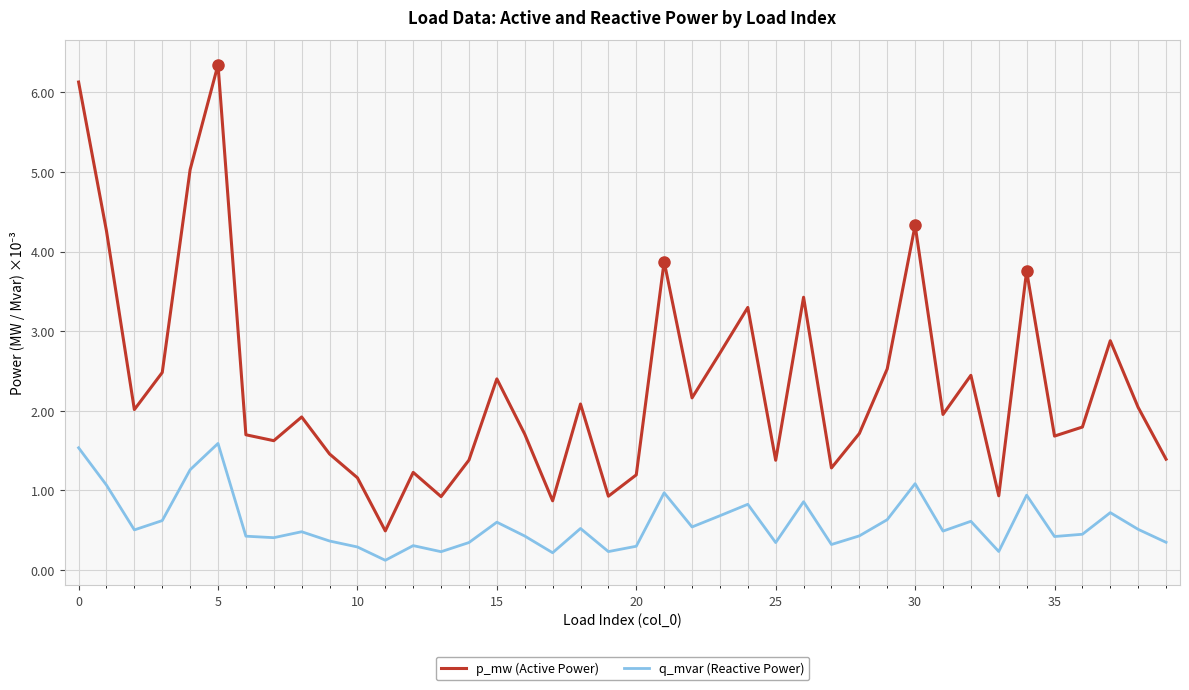

Rank the series by their maximum value, from lowest to highest.

q_mvar (Reactive Power), p_mw (Active Power)